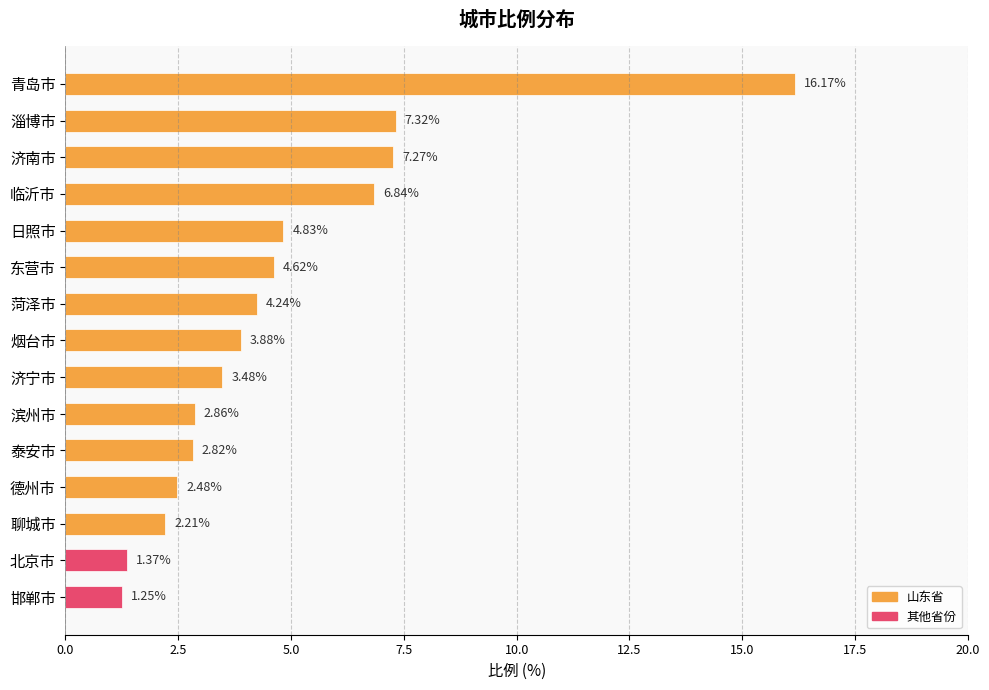

Approximately how many times larger is the value at 德州市 compared to 济南市?

0.3